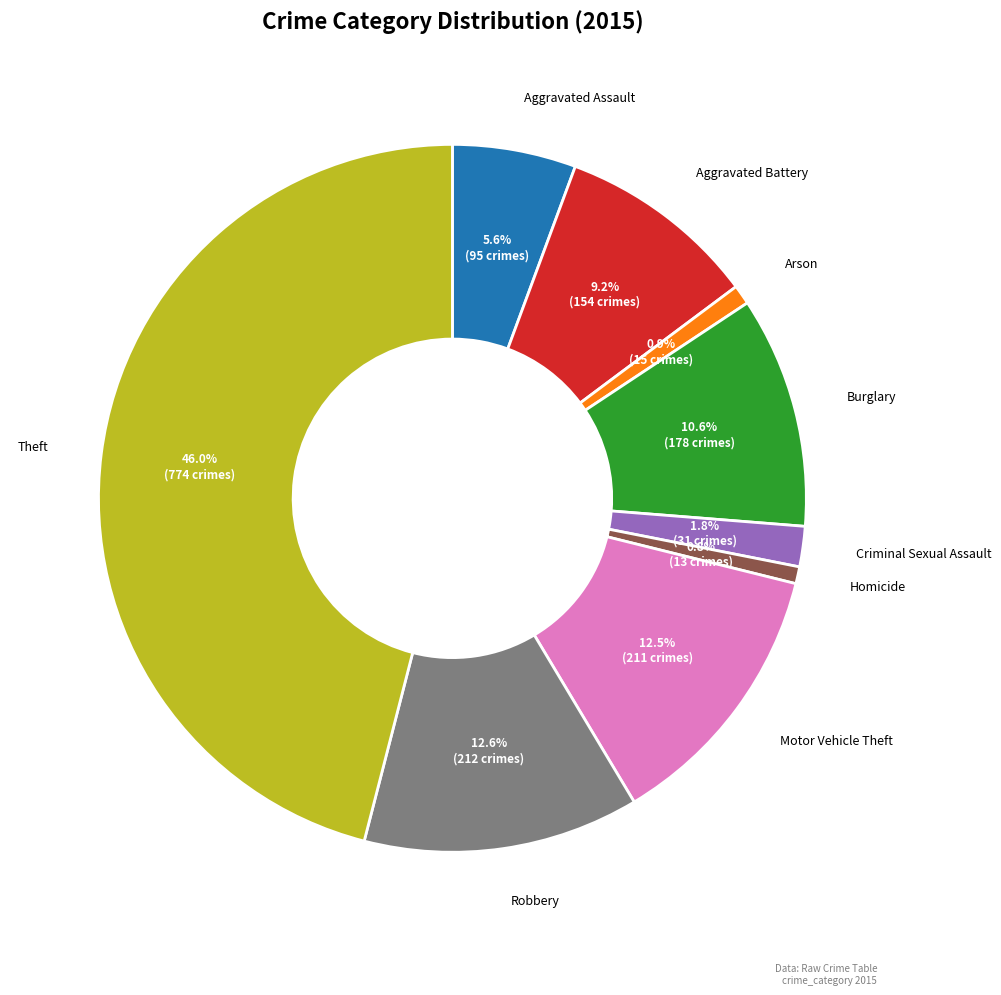

Does Burglary represent more than half of the total?

No